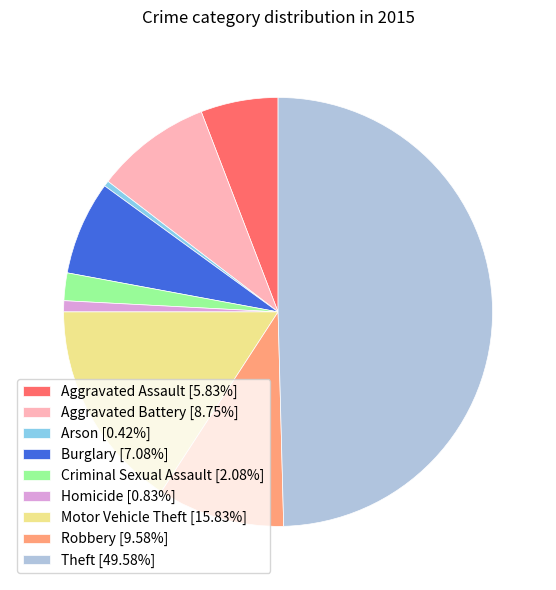

What is the ratio of the value at Burglary [7.08%] to the value at Homicide [0.83%]?

8.5